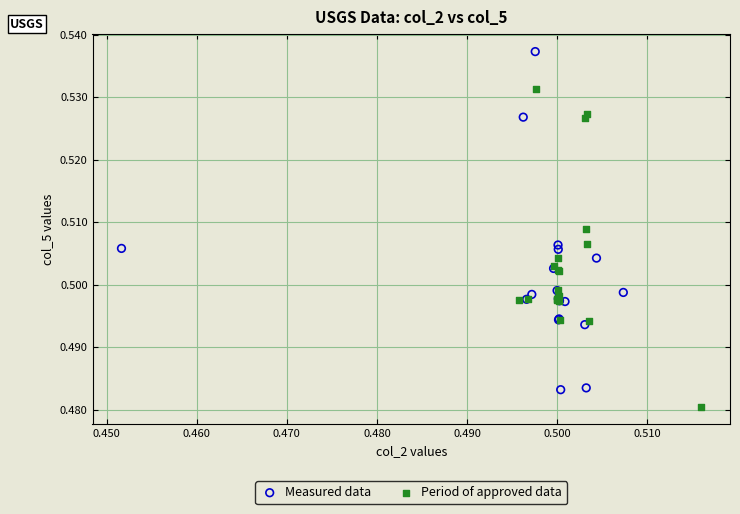

Which series reaches the minimum Y coordinate?

Period of approved data